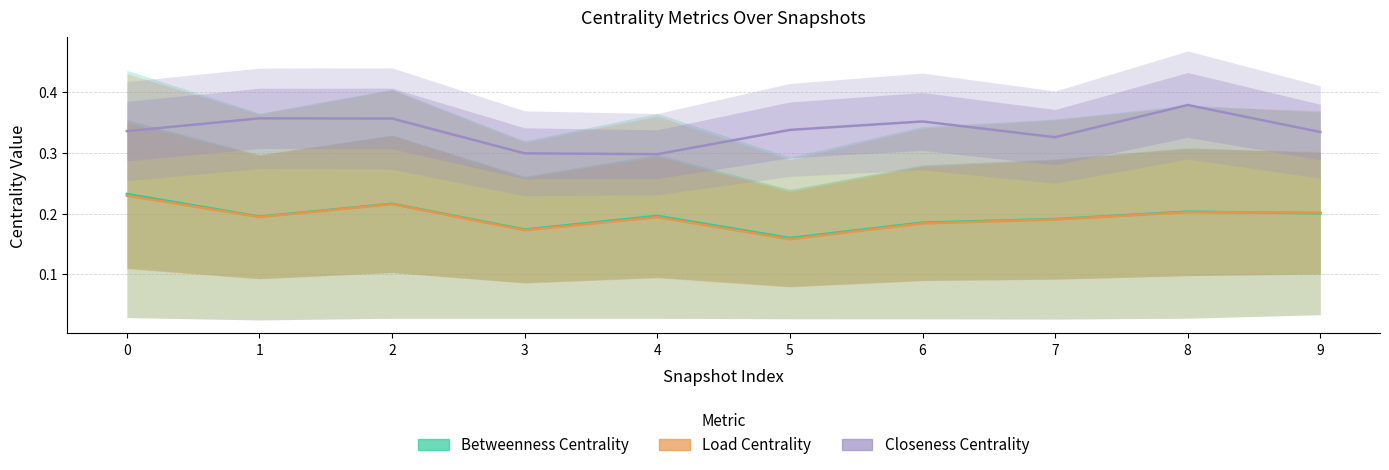

What is the total value across all series at 1?

0.7